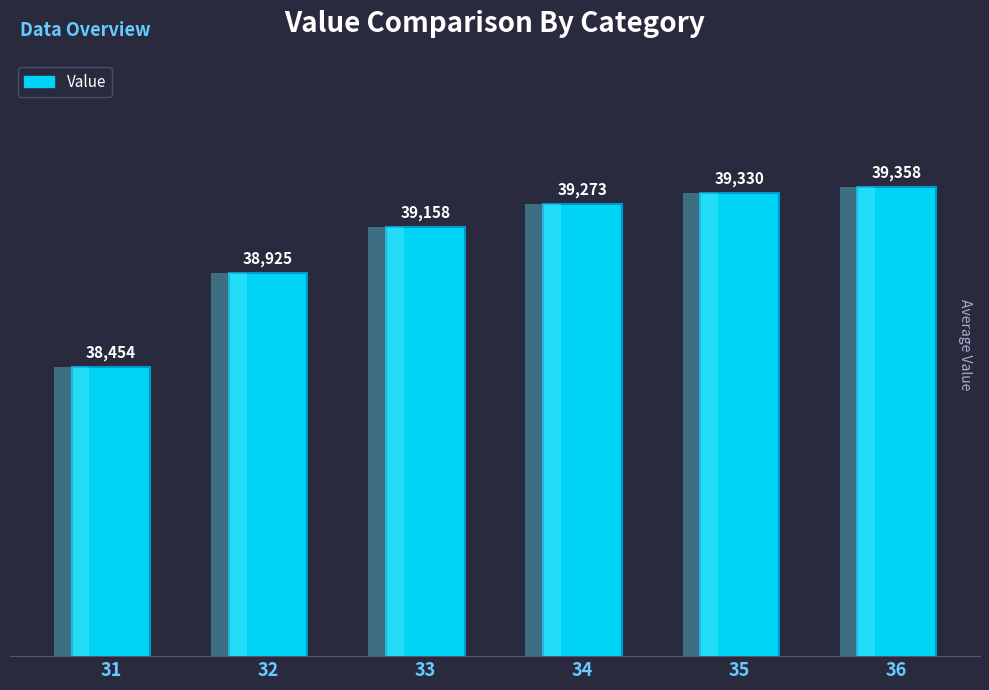

What is the sum of all values?

234499.0